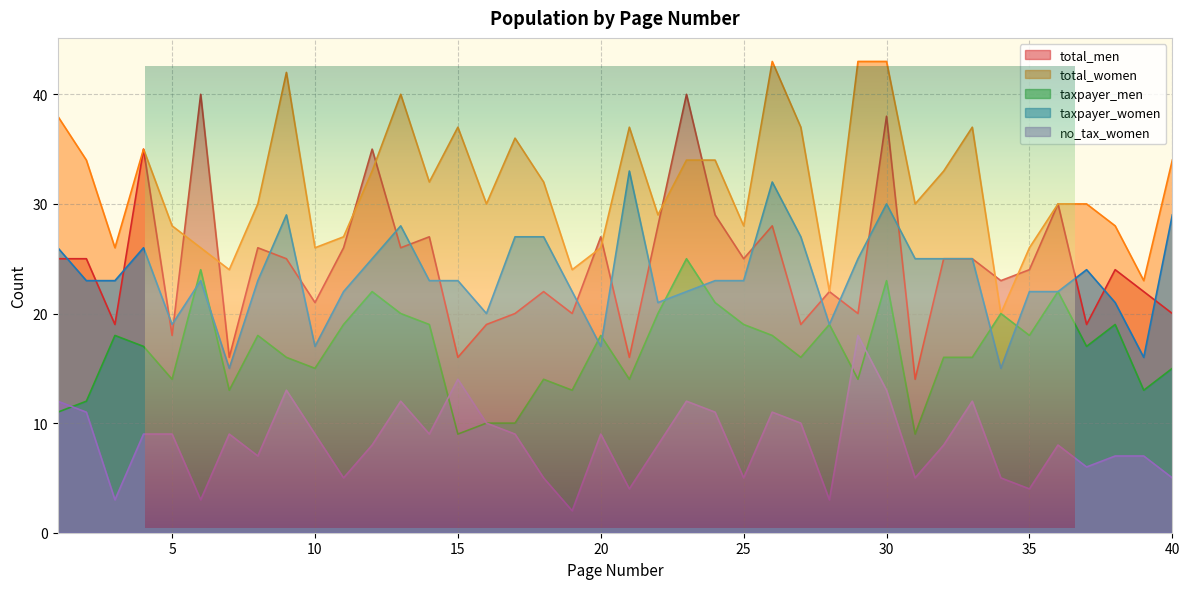

Reading left to right, extract all data points from this chart.

total_men: 1=25	2=25	3=19	4=35	5=18	6=40	7=16	8=26	9=25	10=21	11=26	12=35	13=26	14=27	15=16	16=19	17=20	18=22	19=20	20=27	21=16	22=28	23=40	24=29	25=25	26=28	27=19	28=22	29=20	30=38	31=14	32=25	33=25	34=23	35=24	36=30	37=19	38=24	39=22	40=20
total_women: 1=38	2=34	3=26	4=35	5=28	6=26	7=24	8=30	9=42	10=26	11=27	12=33	13=40	14=32	15=37	16=30	17=36	18=32	19=24	20=26	21=37	22=29	23=34	24=34	25=28	26=43	27=37	28=22	29=43	30=43	31=30	32=33	33=37	34=20	35=26	36=30	37=30	38=28	39=23	40=34
taxpayer_men: 1=11	2=12	3=18	4=17	5=14	6=24	7=13	8=18	9=16	10=15	11=19	12=22	13=20	14=19	15=9	16=10	17=10	18=14	19=13	20=18	21=14	22=20	23=25	24=21	25=19	26=18	27=16	28=19	29=14	30=23	31=9	32=16	33=16	34=20	35=18	36=22	37=17	38=19	39=13	40=15
taxpayer_women: 1=26	2=23	3=23	4=26	5=19	6=23	7=15	8=23	9=29	10=17	11=22	12=25	13=28	14=23	15=23	16=20	17=27	18=27	19=22	20=17	21=33	22=21	23=22	24=23	25=23	26=32	27=27	28=19	29=25	30=30	31=25	32=25	33=25	34=15	35=22	36=22	37=24	38=21	39=16	40=29
no_tax_women: 1=12	2=11	3=3	4=9	5=9	6=3	7=9	8=7	9=13	10=9	11=5	12=8	13=12	14=9	15=14	16=10	17=9	18=5	19=2	20=9	21=4	22=8	23=12	24=11	25=5	26=11	27=10	28=3	29=18	30=13	31=5	32=8	33=12	34=5	35=4	36=8	37=6	38=7	39=7	40=5